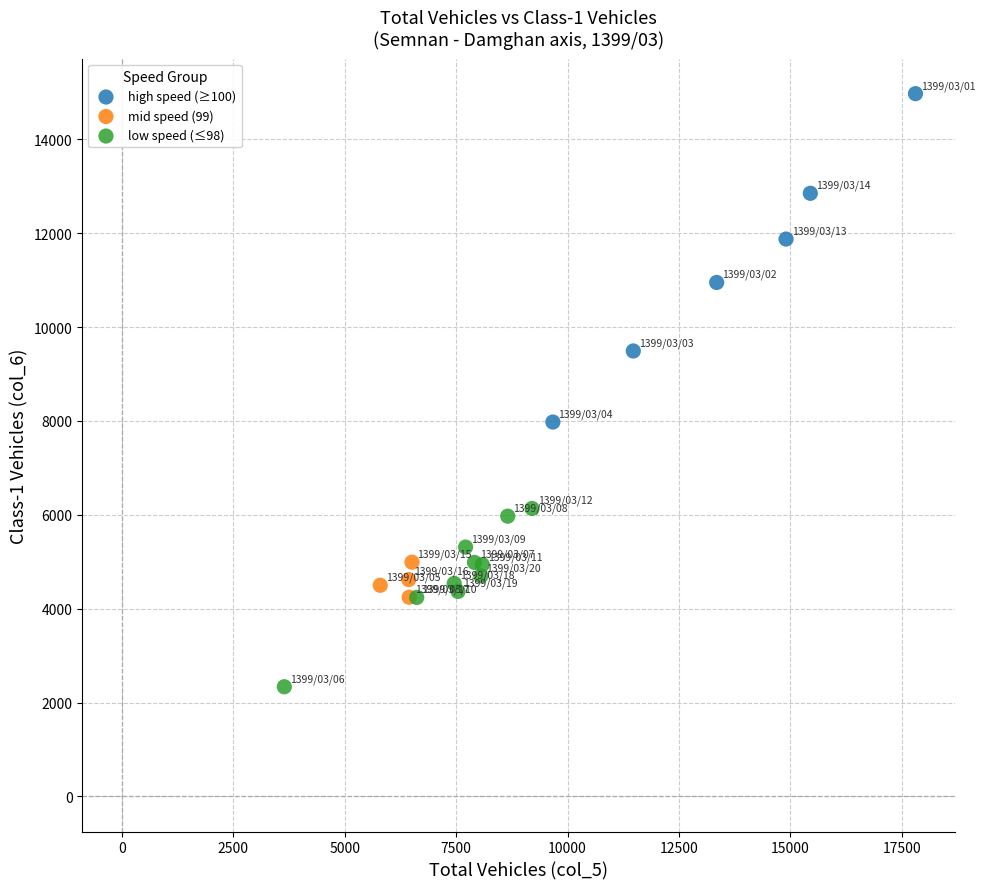

Which series contains the highest Y value?

high speed (≥100)